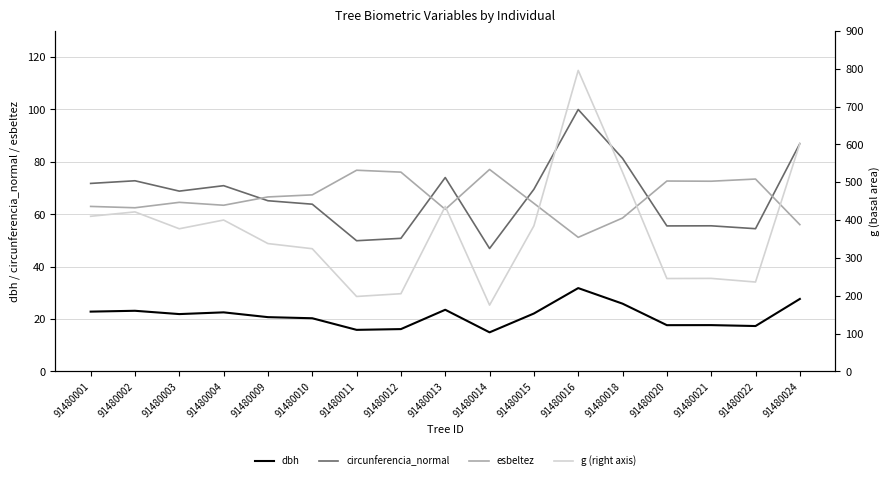

At which category does g (right axis) reach its first local peak?

91480002